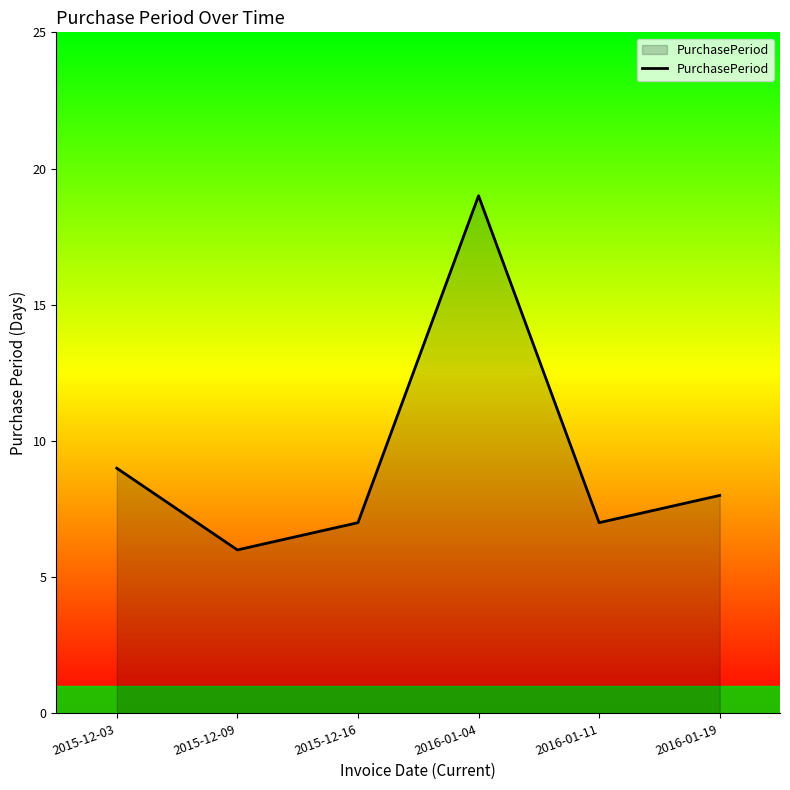

Is it true that the value at 2015-12-03 is 9?

True